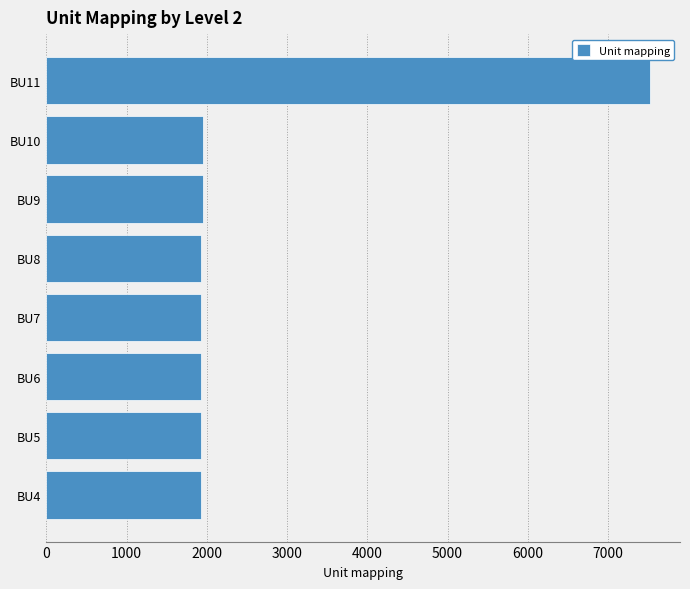

How many data points are less than 1926?

4